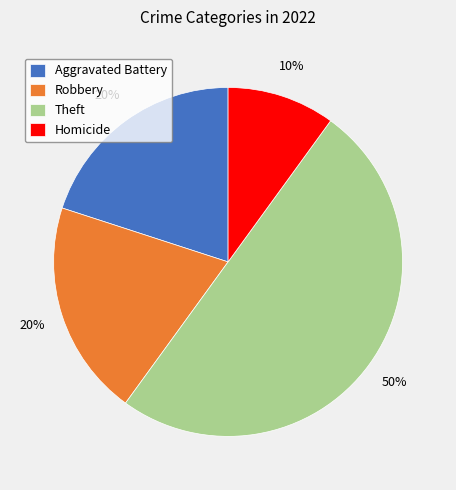

Does Aggravated Battery represent more than half of the total?

No